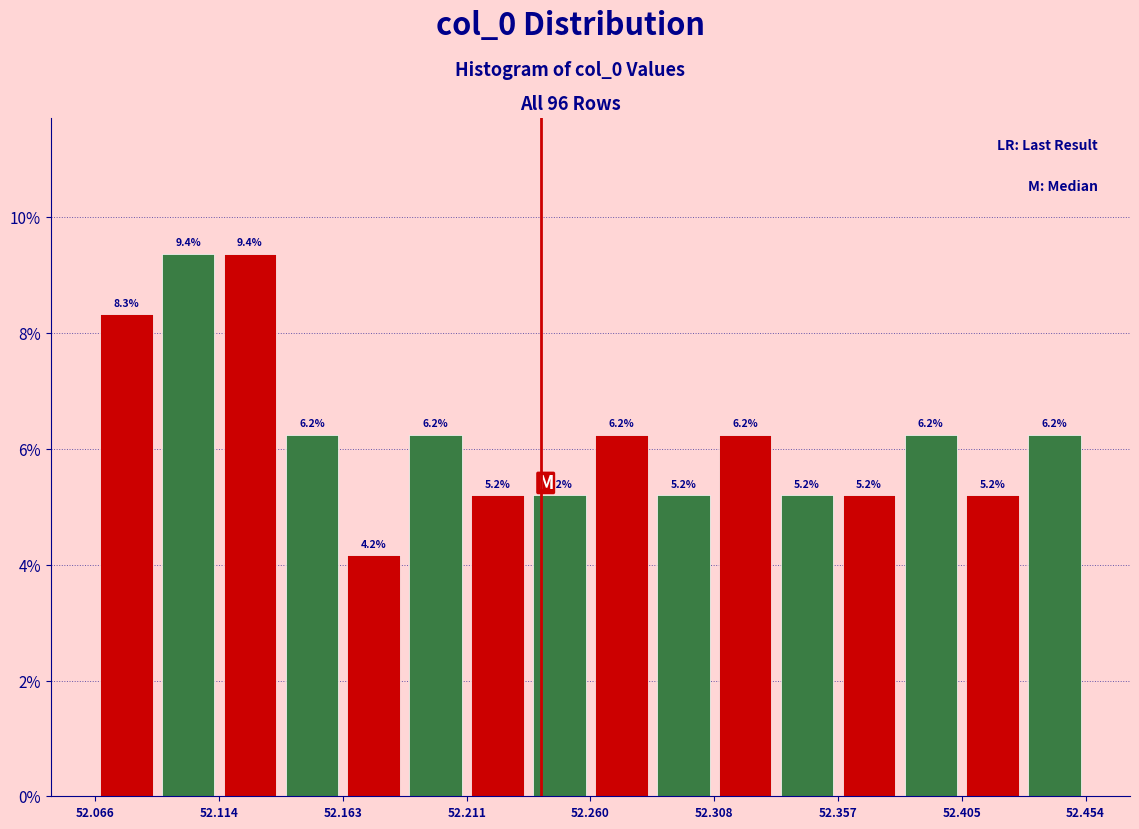

What is the height of the bar covering 52.090 to 52.115 on the x-axis? The bar edges are not printed on the chart, so give them approximately, as read against the axis.

9.4